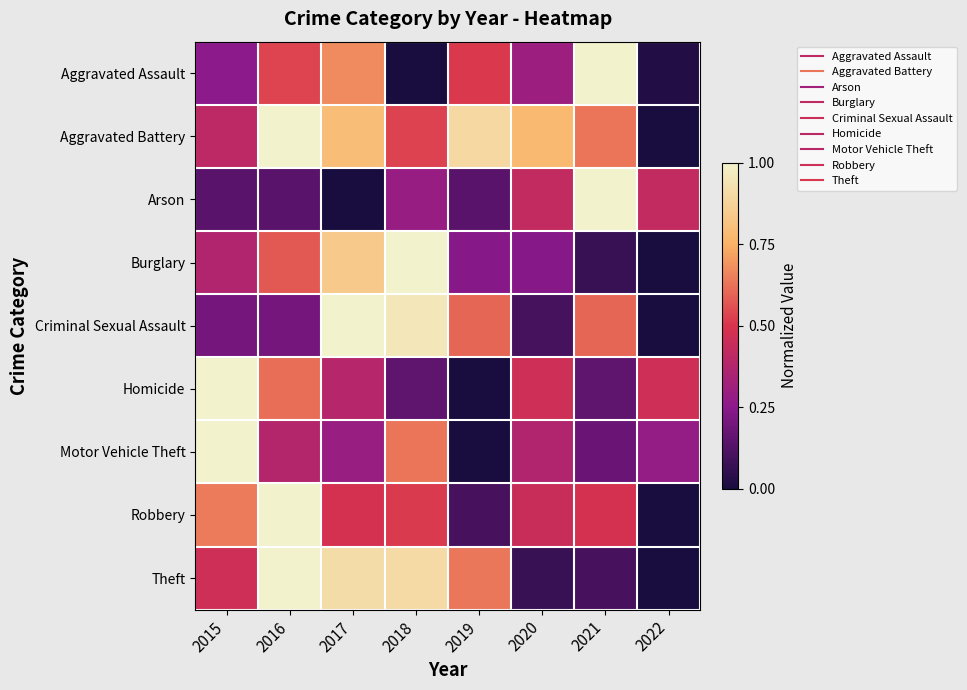

Reading right to left, extract all data points from this chart.

Aggravated Assault: 2022=0.0	2021=1.0	2020=0.3	2019=0.5	2018=0.0	2017=0.7	2016=0.5	2015=0.3
Aggravated Battery: 2022=0.0	2021=0.6	2020=0.8	2019=0.9	2018=0.5	2017=0.8	2016=1.0	2015=0.4
Arson: 2022=0.4	2021=1.0	2020=0.4	2019=0.1	2018=0.3	2017=0.0	2016=0.1	2015=0.1
Burglary: 2022=0.0	2021=0.1	2020=0.2	2019=0.2	2018=1.0	2017=0.8	2016=0.6	2015=0.4
Criminal Sexual Assault: 2022=0.0	2021=0.6	2020=0.1	2019=0.6	2018=0.9	2017=1.0	2016=0.2	2015=0.2
Homicide: 2022=0.5	2021=0.2	2020=0.5	2019=0.0	2018=0.2	2017=0.4	2016=0.6	2015=1.0
Motor Vehicle Theft: 2022=0.3	2021=0.2	2020=0.4	2019=0.0	2018=0.6	2017=0.3	2016=0.4	2015=1.0
Robbery: 2022=0.0	2021=0.5	2020=0.4	2019=0.1	2018=0.5	2017=0.5	2016=1.0	2015=0.6
Theft: 2022=0.0	2021=0.1	2020=0.1	2019=0.6	2018=0.9	2017=0.9	2016=1.0	2015=0.5